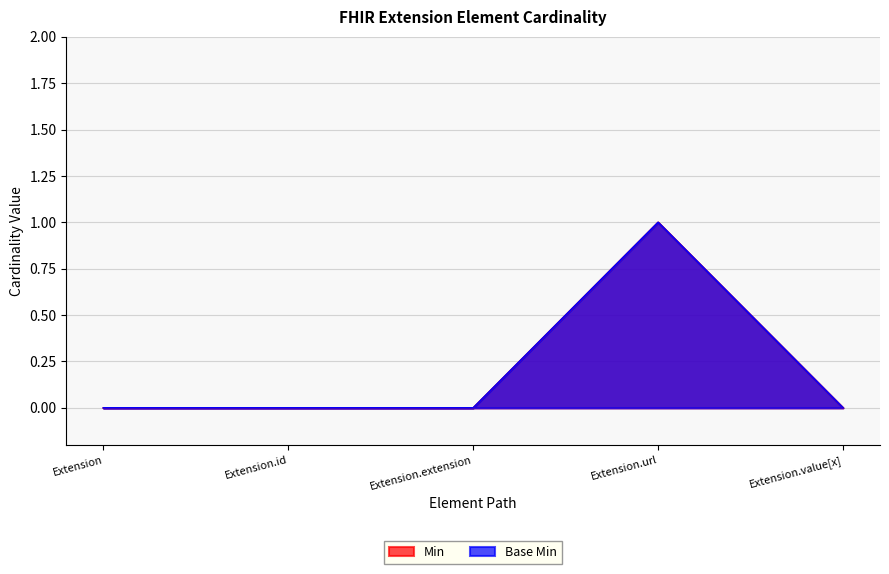

At which label does Min reach its minimum?

Extension